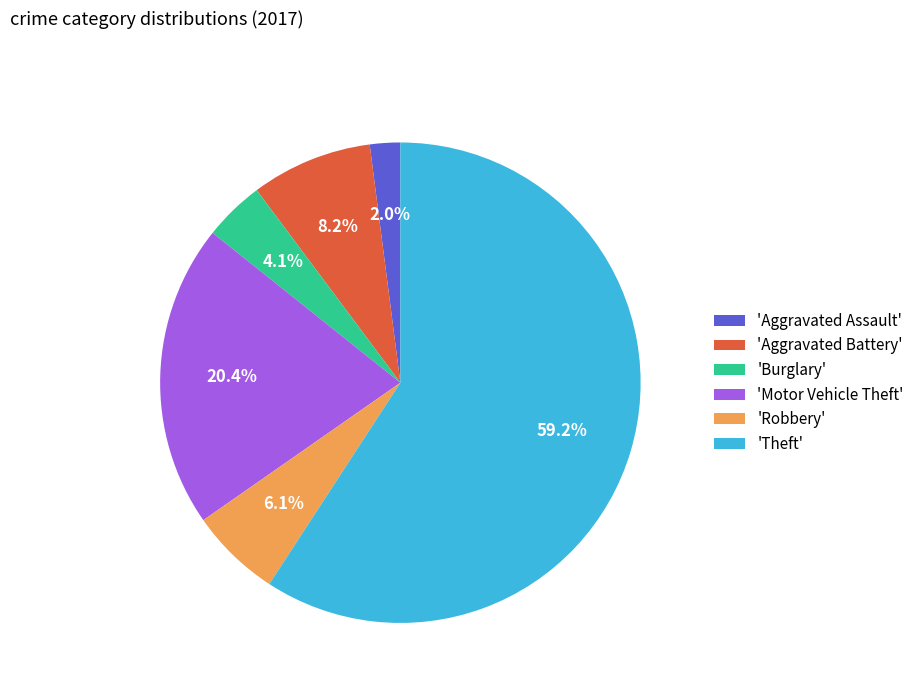

What is the smallest slice in the pie chart?

'Aggravated Assault'